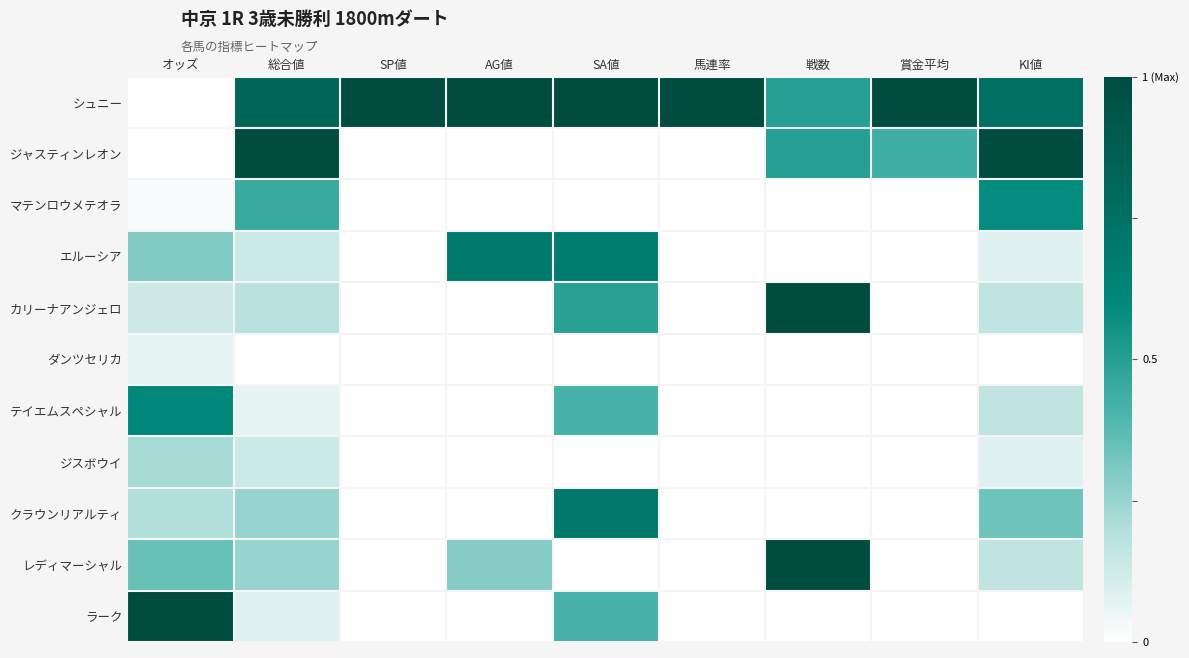

What is the total value across all series at SA値?

3.7